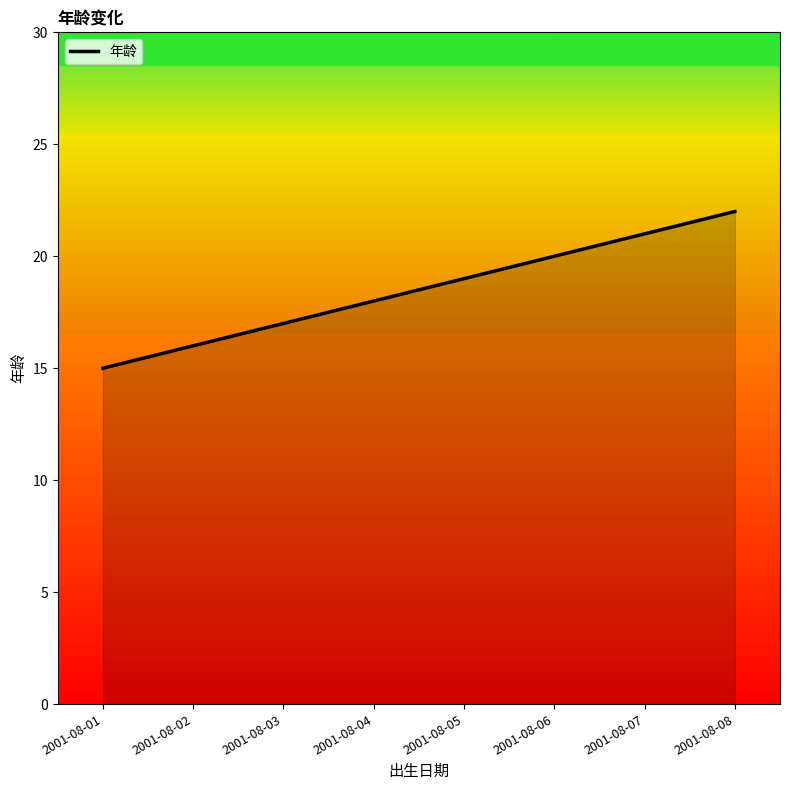

True or false: the data shows 9 at 2001-08-04.

False